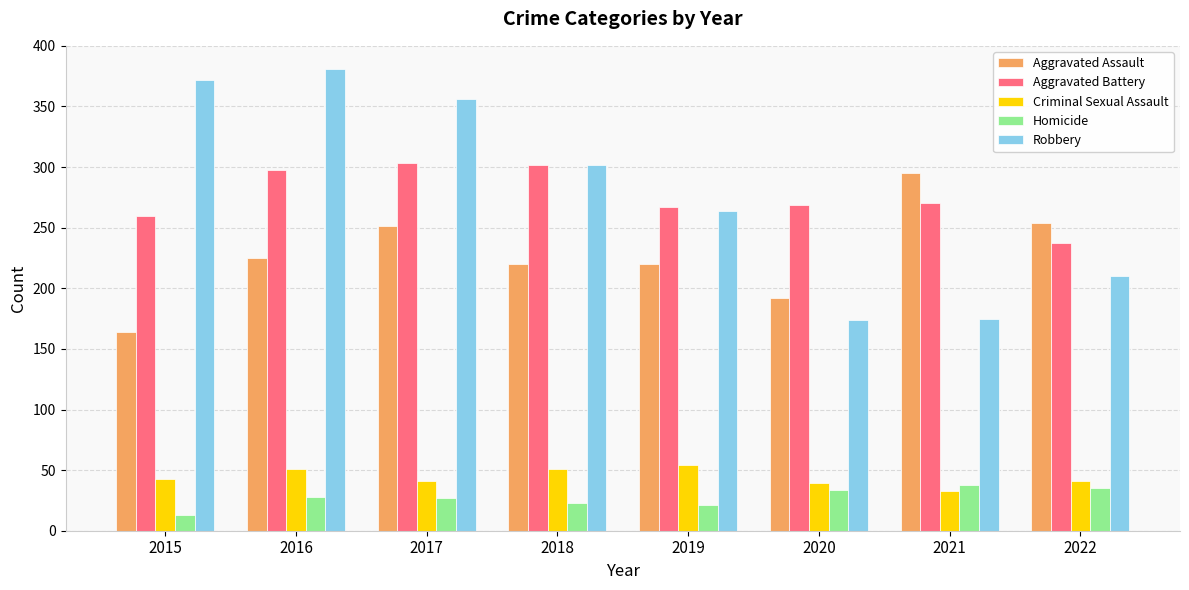

Read the Homicide value at 2016, to the nearest 10.

30